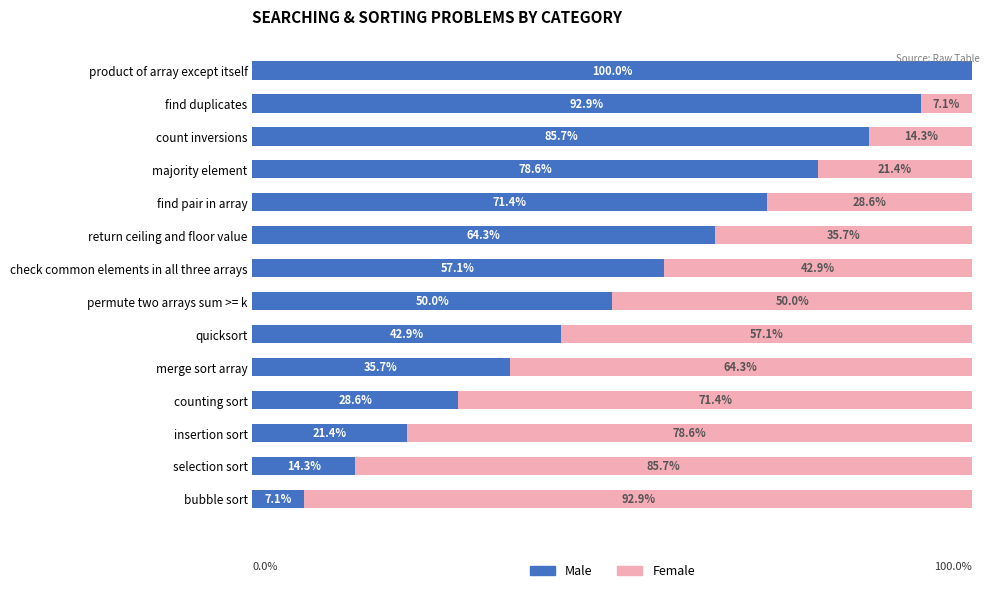

Which category has the highest value in the Male series?

product of array except itself